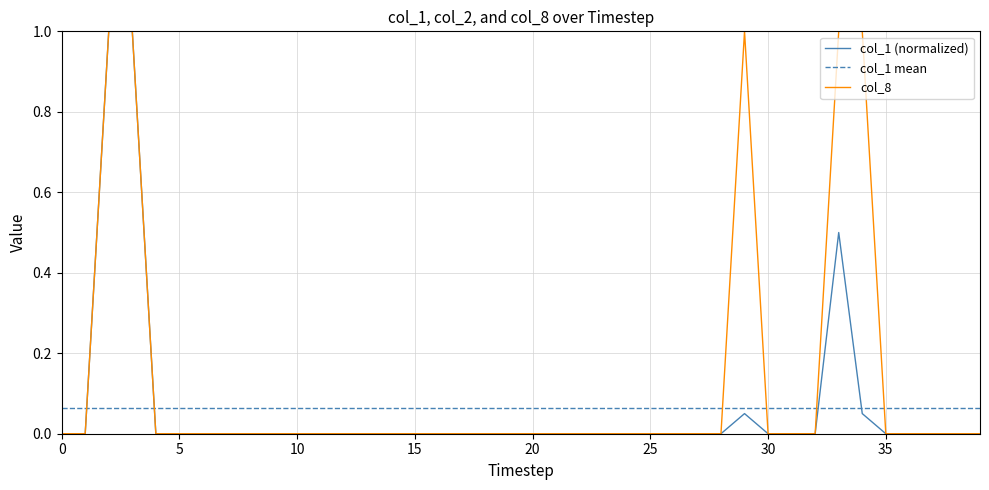

True or false: col_8 and col_1 mean cross at least once.

True